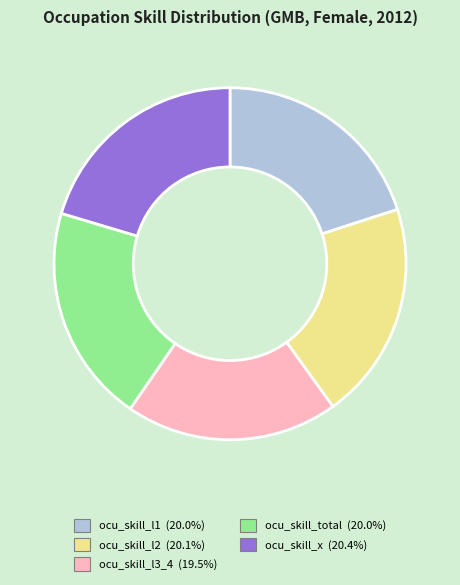

Approximately how many times larger is the value at ocu_skill_l3_4 compared to ocu_skill_l1?

1.0